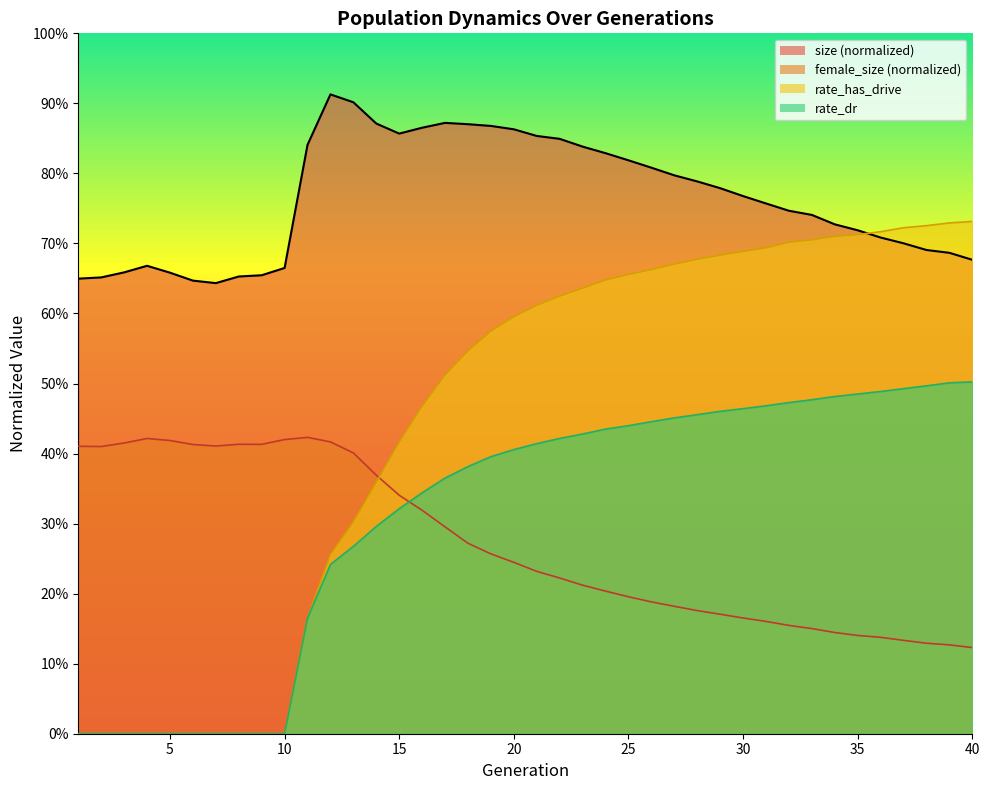

What is the average value of the rate_dr series?

0.3